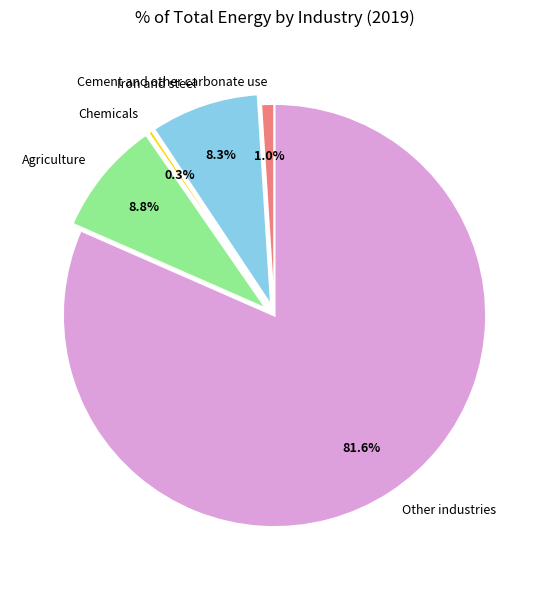

To the nearest percent, what is the average slice percentage?

20%